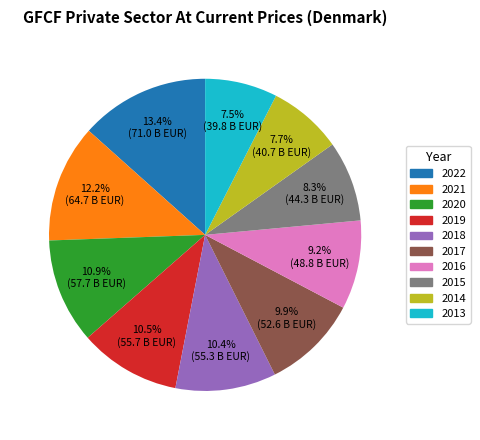

What is the largest slice in the pie chart?

2022